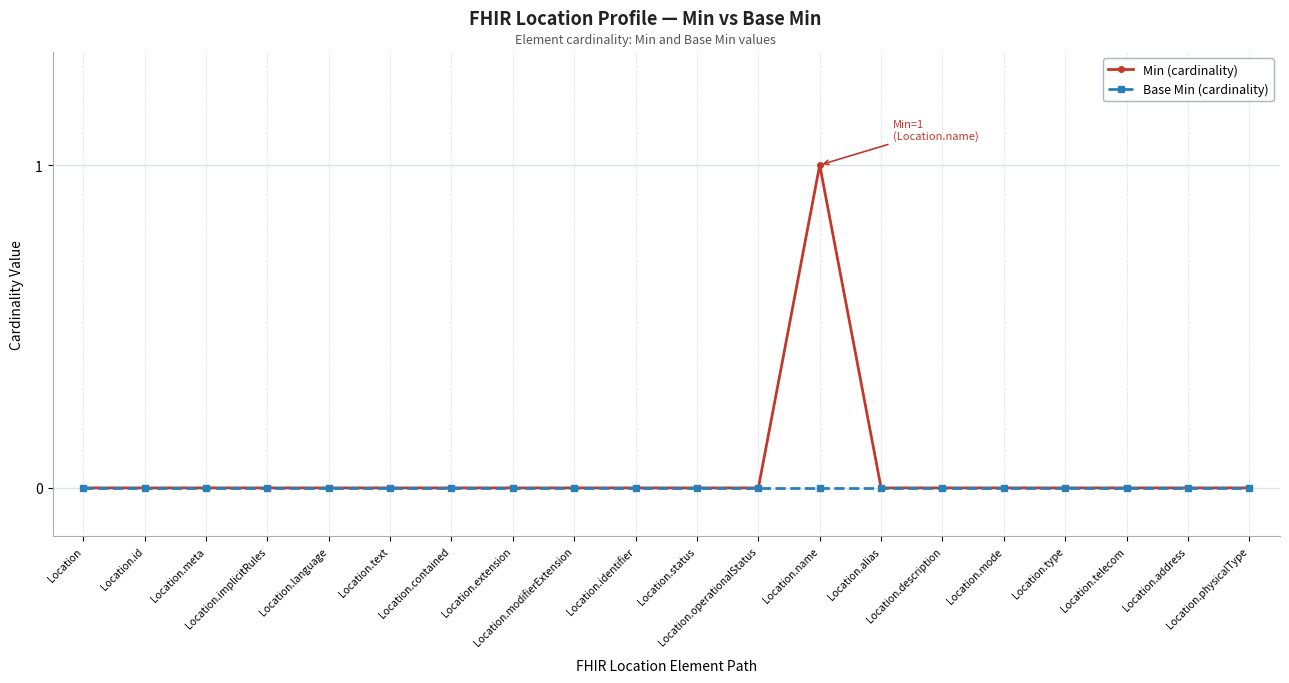

How many categories are shown in the chart?

20